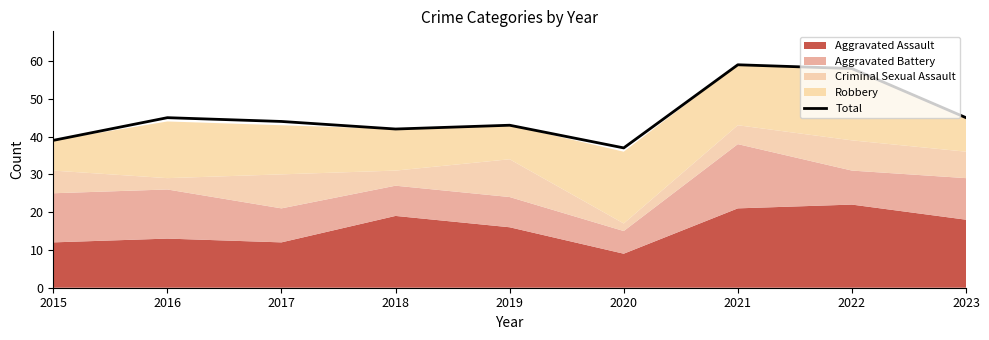

Reading left to right, what are all the values shown in this chart?

39	45	44	42	43	37	59	58	45